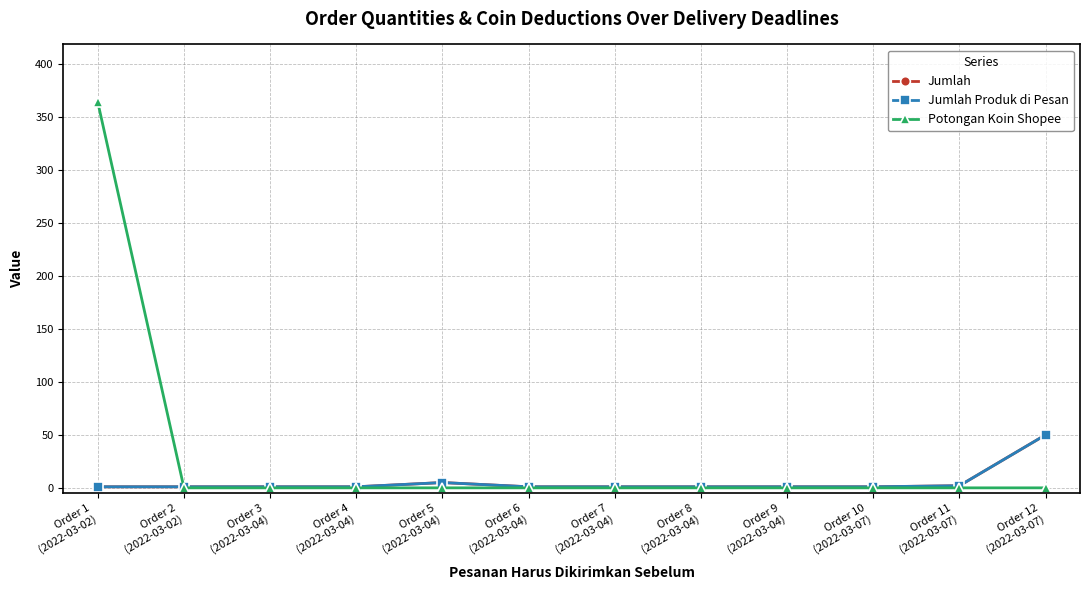

At Order 7
(2022-03-04), list the series in order from largest to smallest.

Jumlah, Jumlah Produk di Pesan, Potongan Koin Shopee